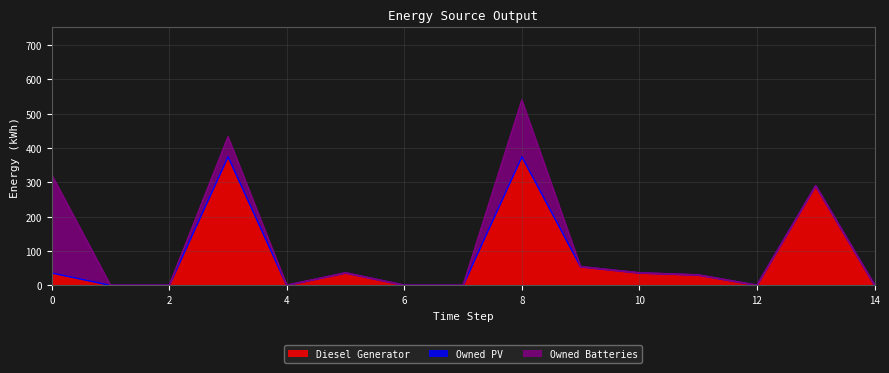

True or false: Diesel Generator and Owned Batteries cross at least once.

False